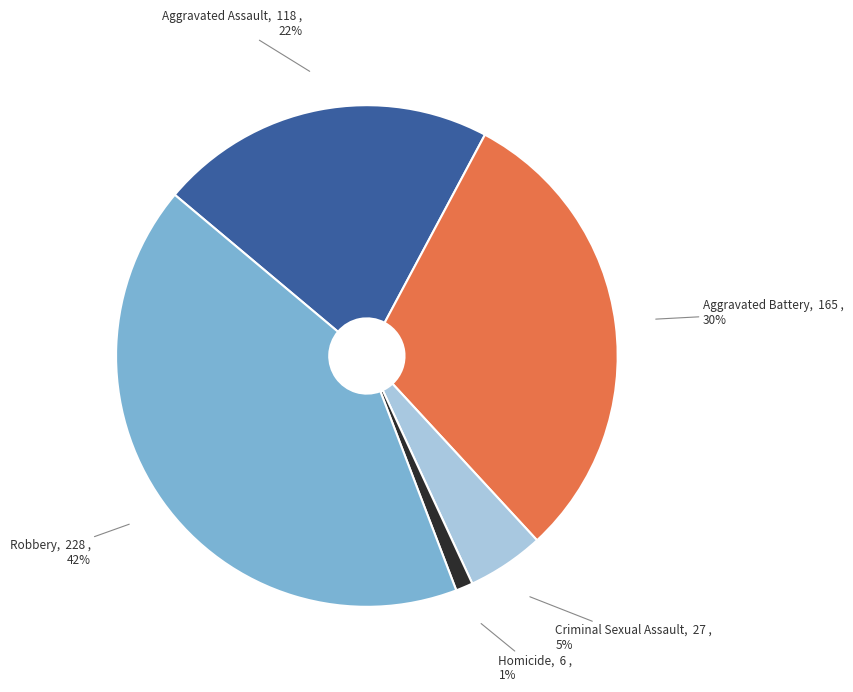

To the nearest percent, what is the combined percentage of Robbery and Aggravated Assault?

64%